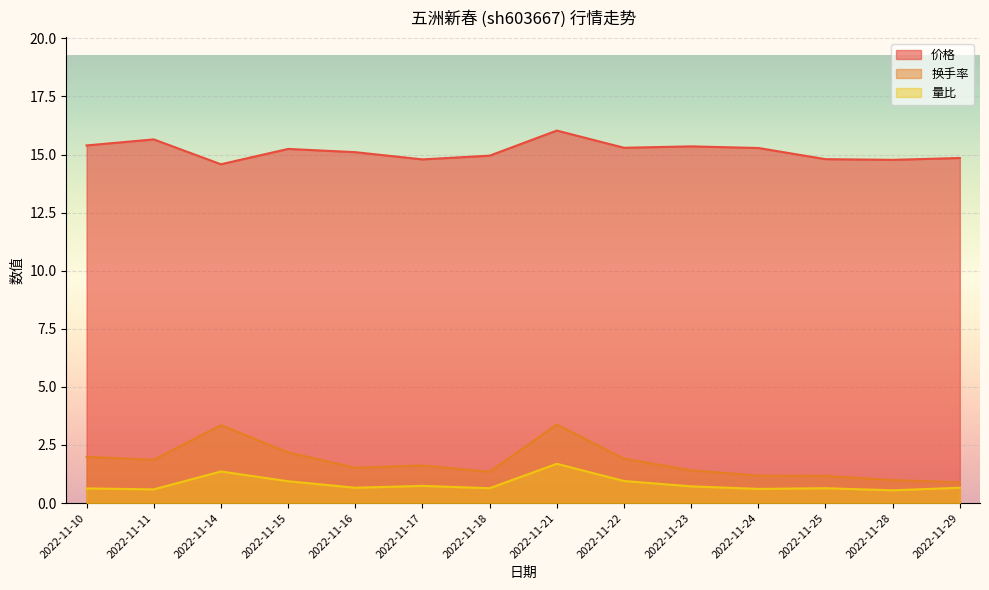

Which series has the largest total across all categories?

价格